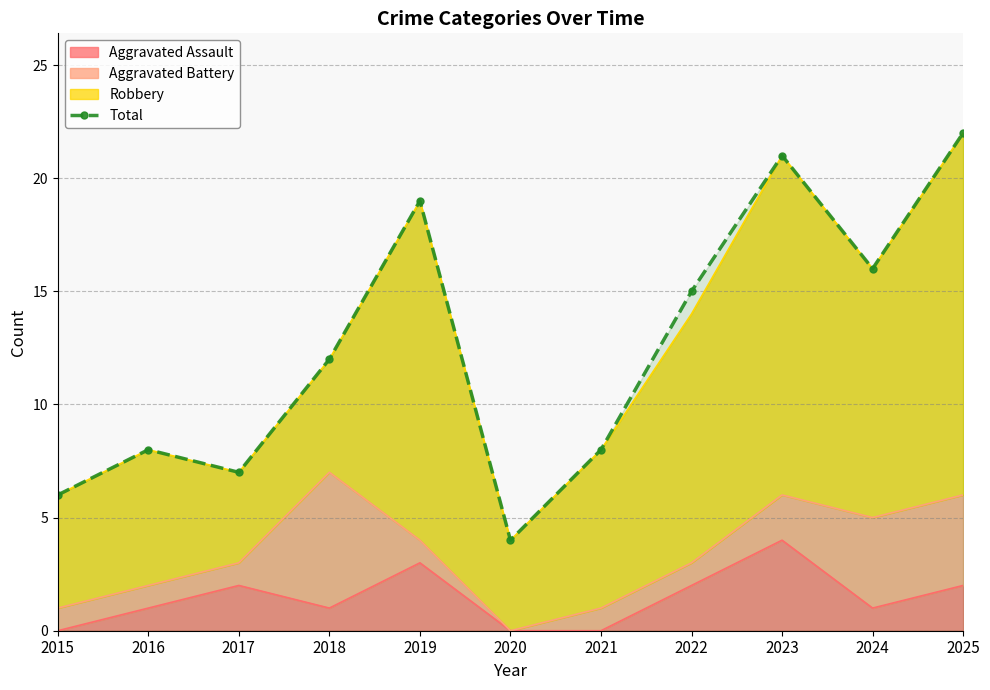

At which label does the data first exceed 12?

2019